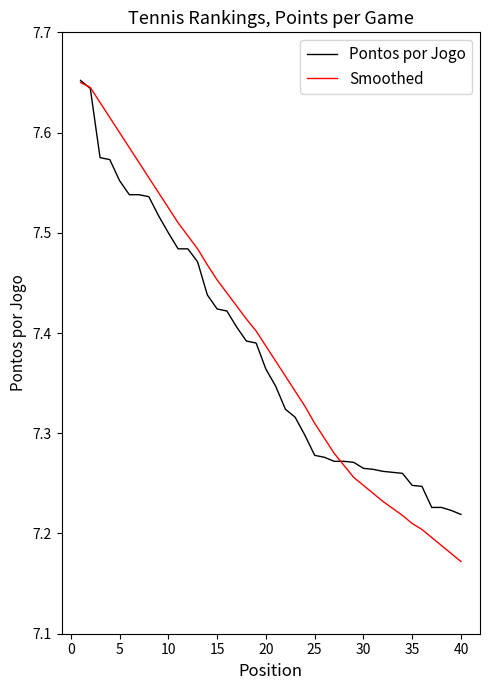

Which series has the largest range (max minus min)?

Smoothed